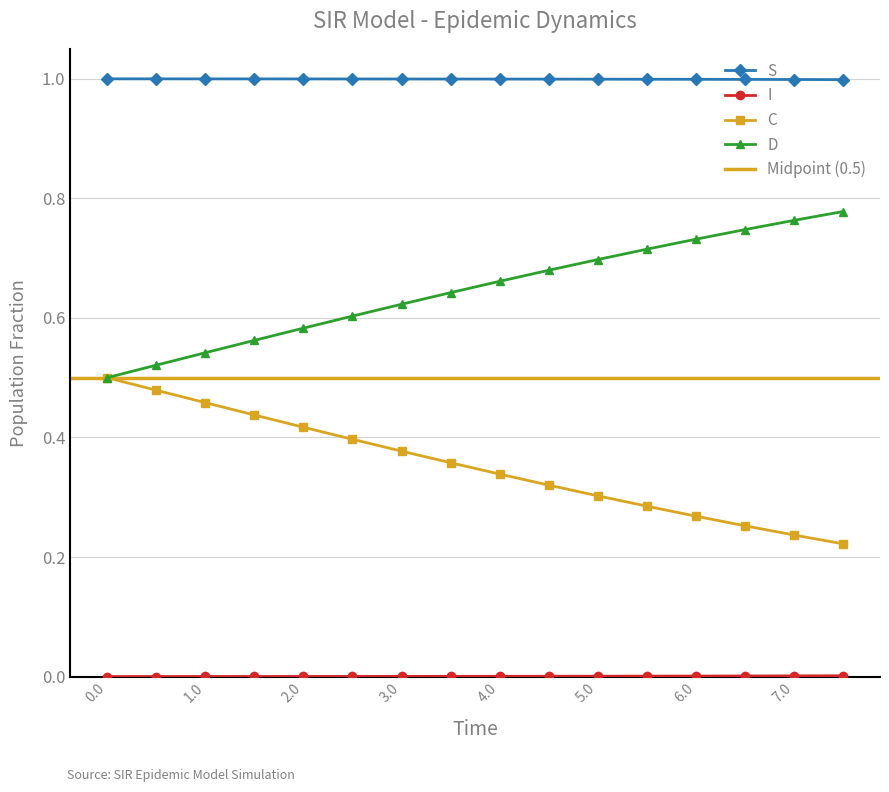

True or false: D has more than 2 interior local peaks.

False